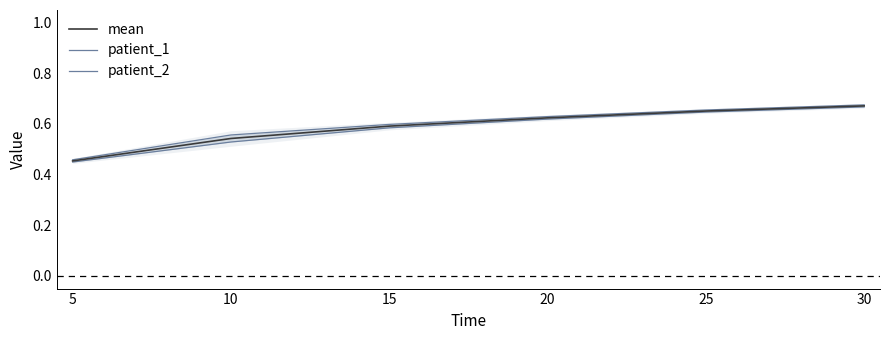

Is it true that patient_1 equals 0.4 at 5?

True